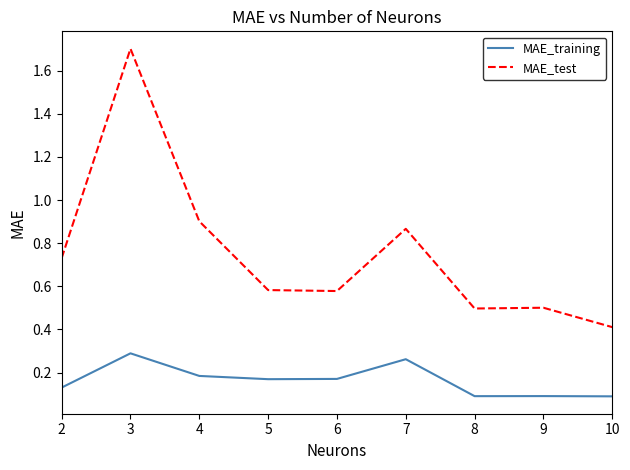

Rank the series by their average value, from lowest to highest.

MAE_training, MAE_test